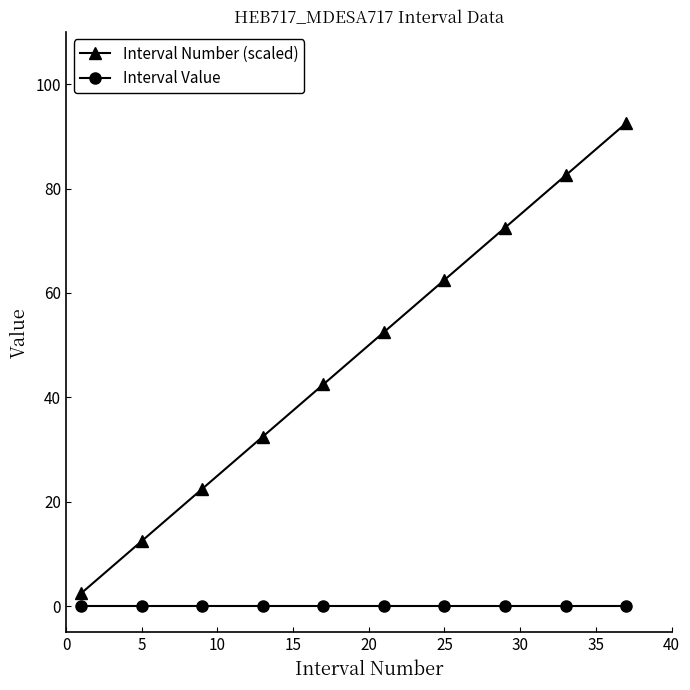

What is the highest value of the Interval Number (scaled) series?

92.5